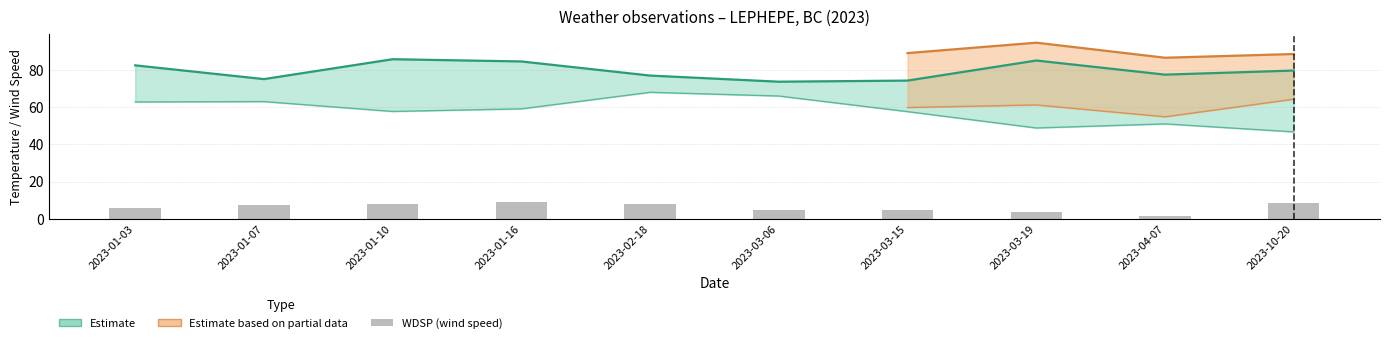

What is the average value?

6.1